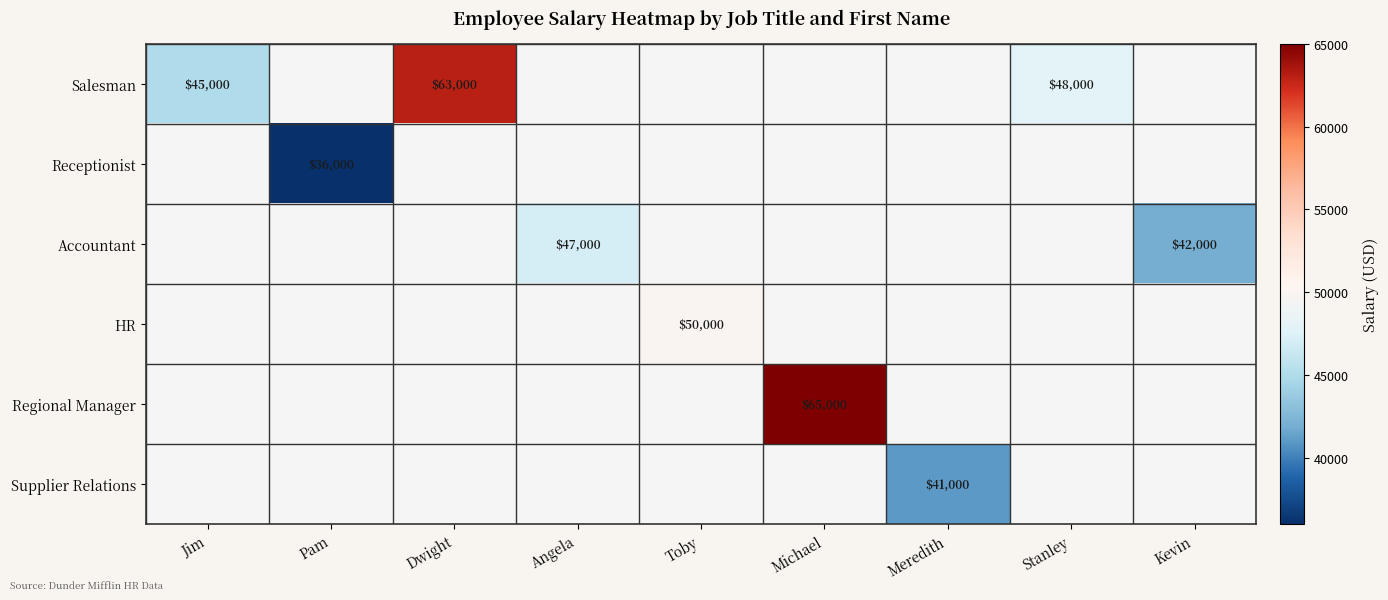

True or false: Regional Manager has a value of 40252 at Michael.

False